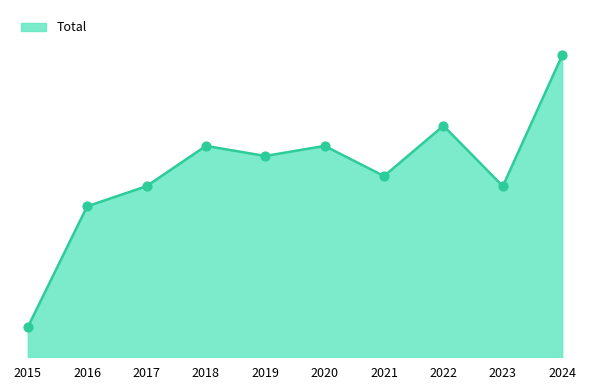

What is the change in value from 2019 to 2023?

-3